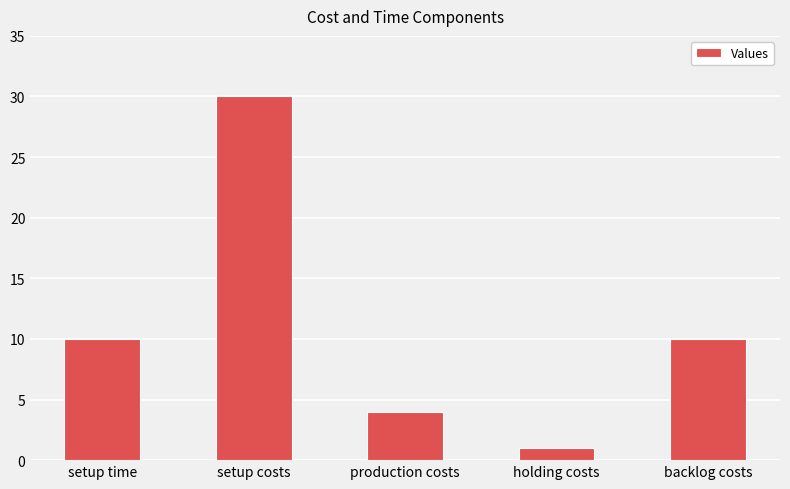

What is the value of the 5th bar from the left?

10